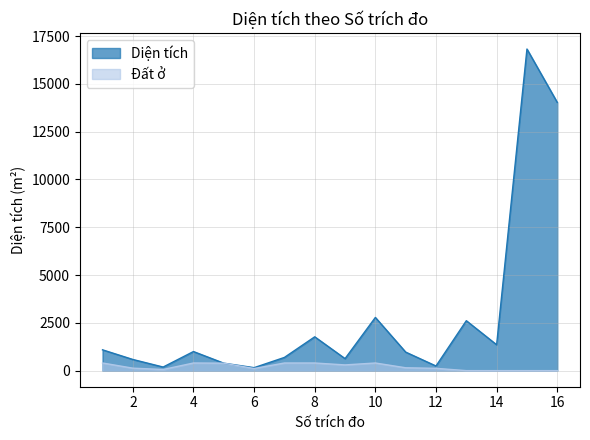

What is the difference between the Diện tích values at 13 and 2?

2026.8